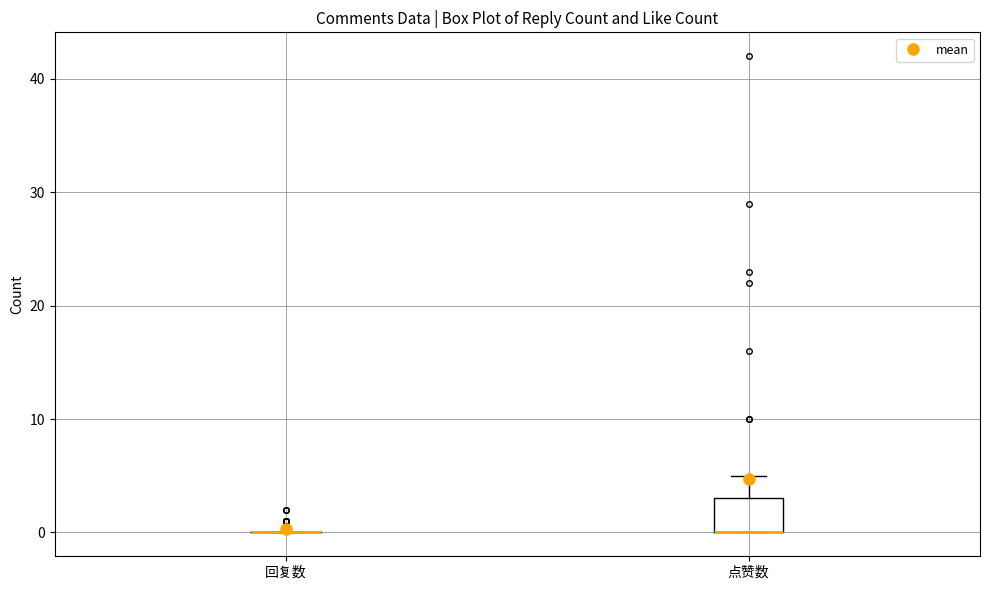

Comparing the boxes themselves (not the whiskers), which one is the tallest?

点赞数